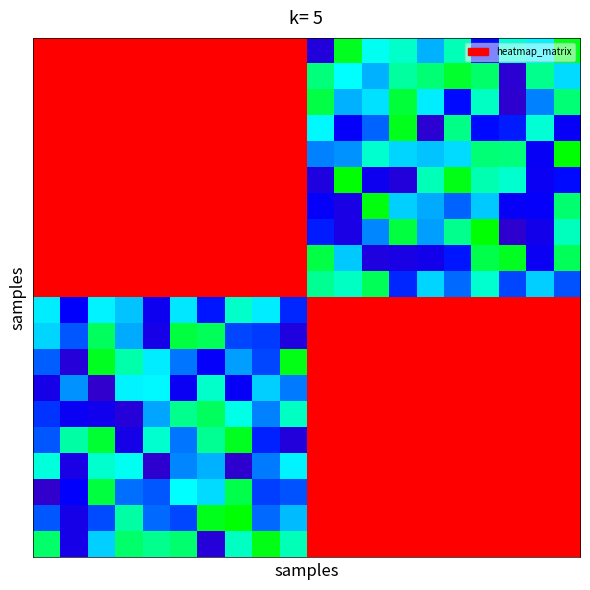

What is the minimum value shown in the chart?

0.1